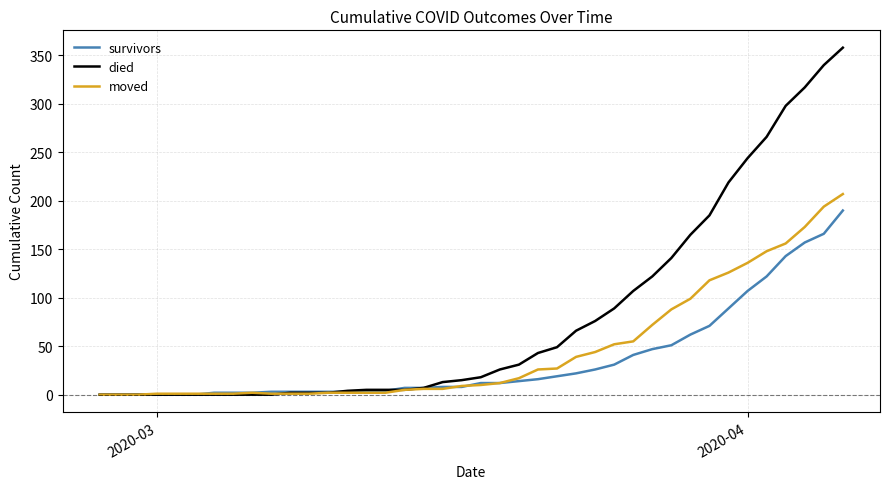

What is the maximum value for moved?

207